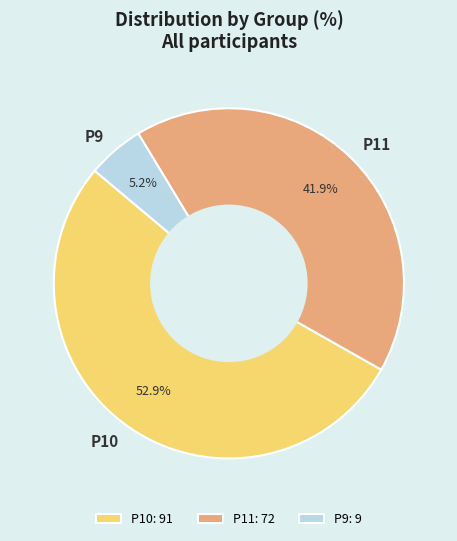

What percentage is the P11 slice, to the nearest percent?

42%